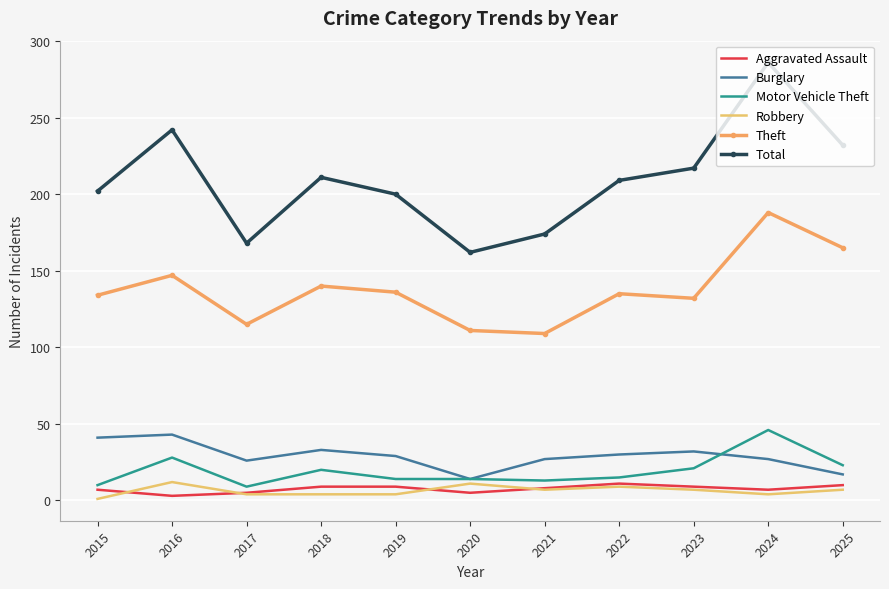

What is the maximum value shown in the chart?

286